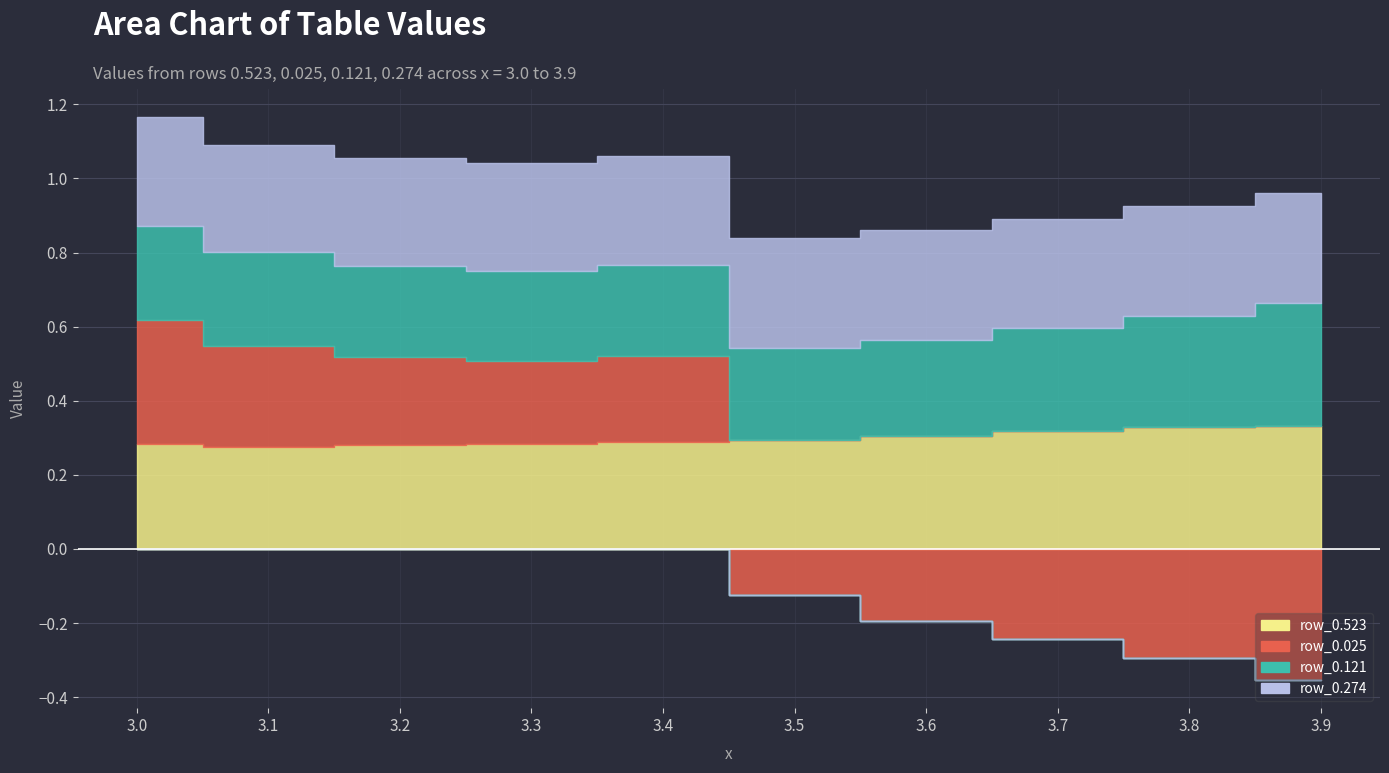

The value of row_0.523 at 3.2 is 0.1. True or false?

False